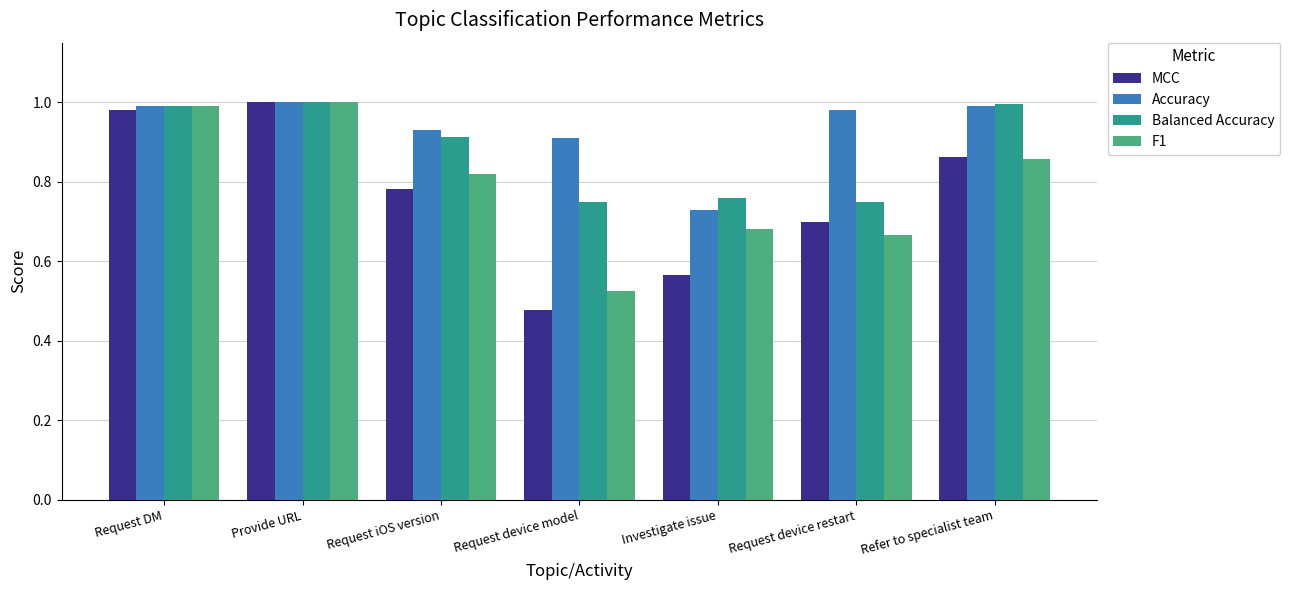

What is the sum of the Balanced Accuracy values at Request device model and Investigate issue?

1.5